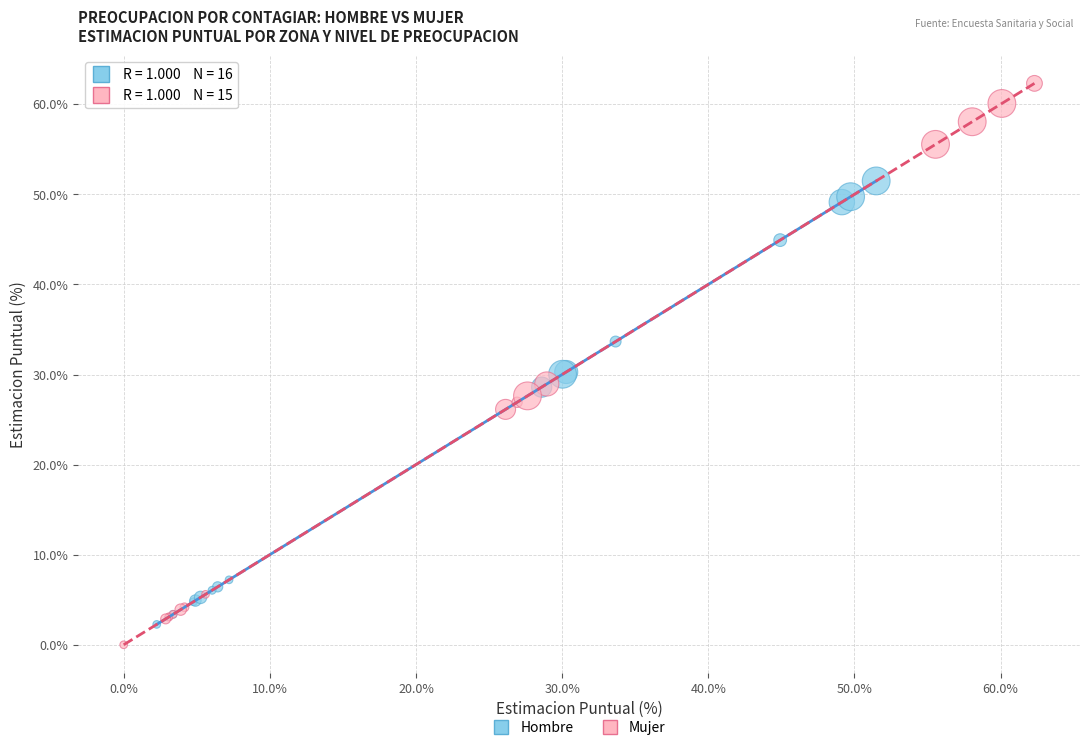

Which series has the widest spread of Y values?

Mujer